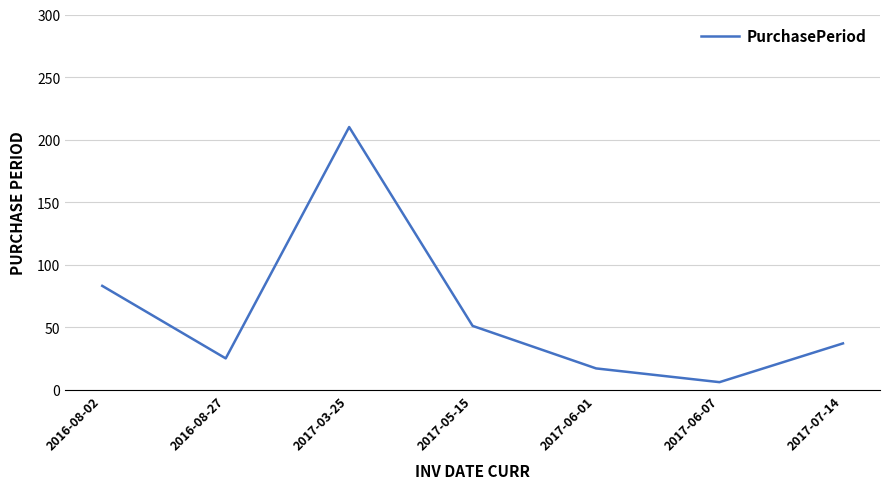

List the labels in order of value, largest first.

2017-03-25, 2016-08-02, 2017-05-15, 2017-07-14, 2016-08-27, 2017-06-01, 2017-06-07